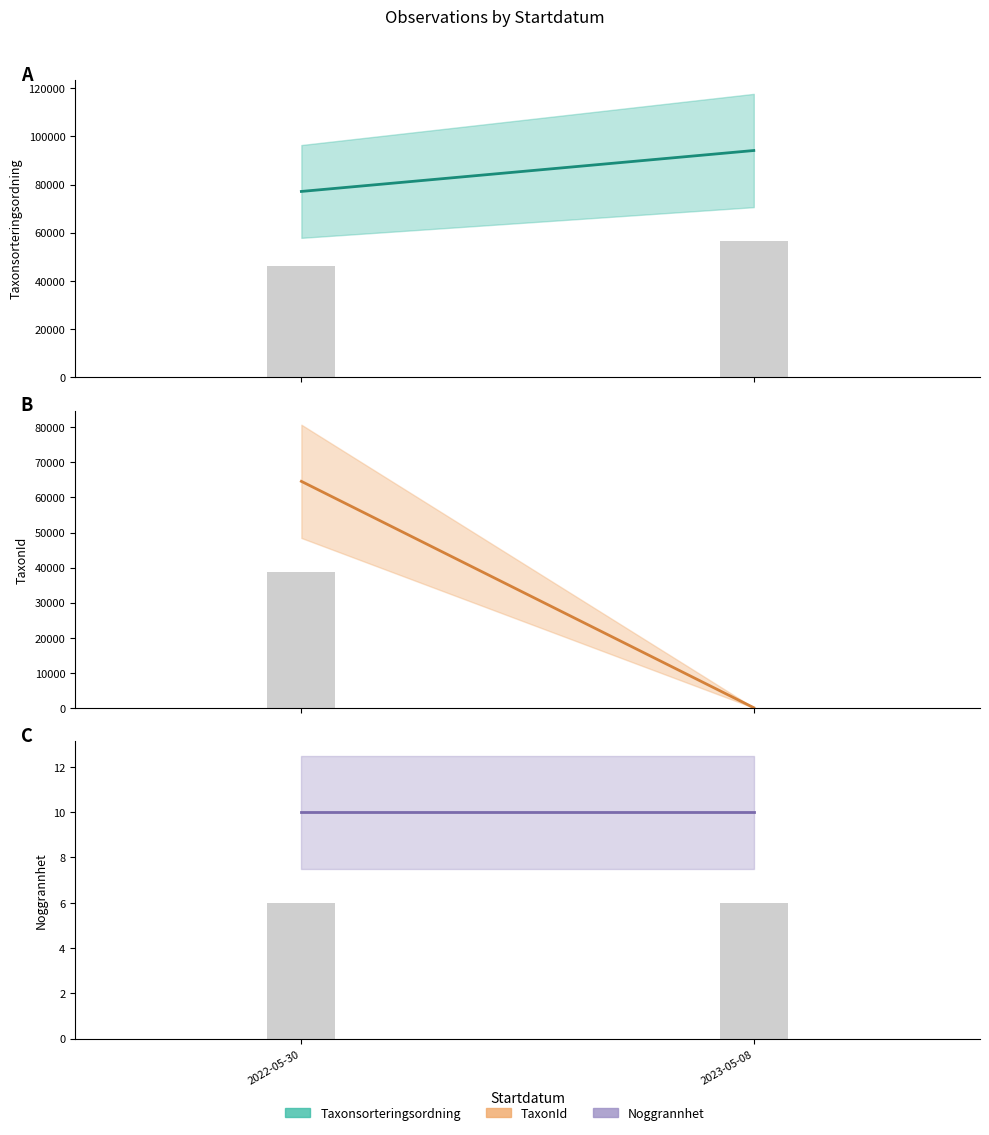

At which label is TaxonId closest to 32322?

2023-05-08